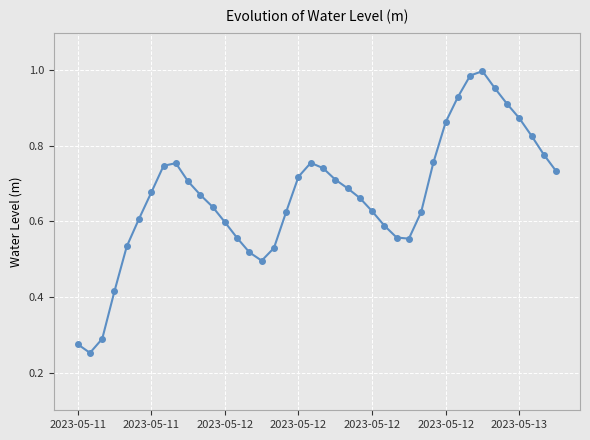

What is the sum of all values?

26.7